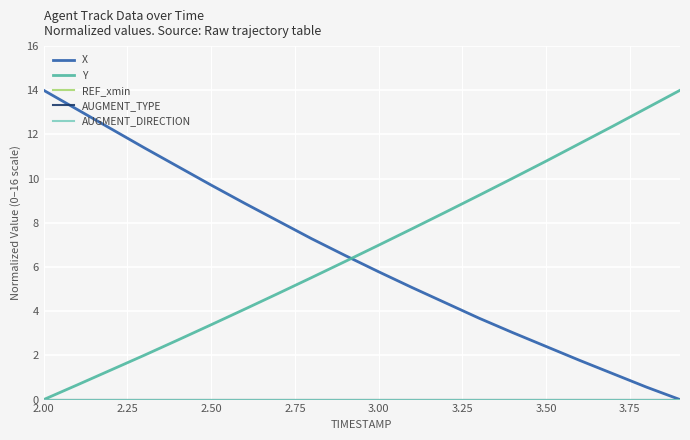

True or false: X and REF_xmin intersect in this chart.

False